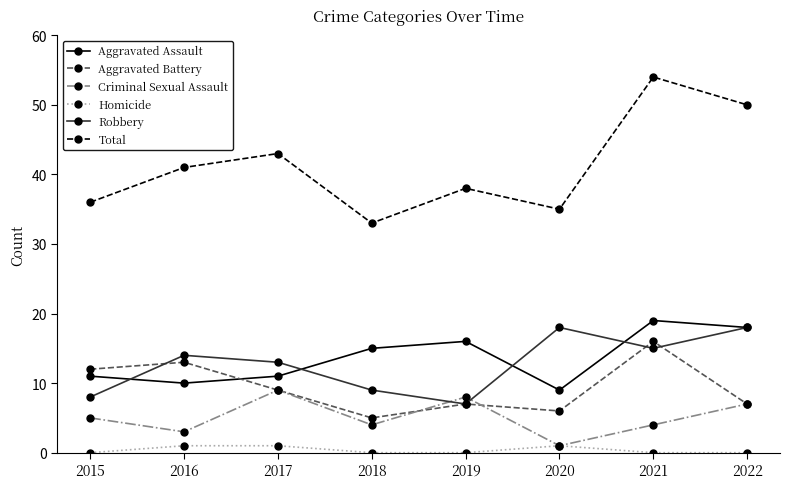

Is the value of Total at 2018 greater than the value of Homicide at 2019?

Yes